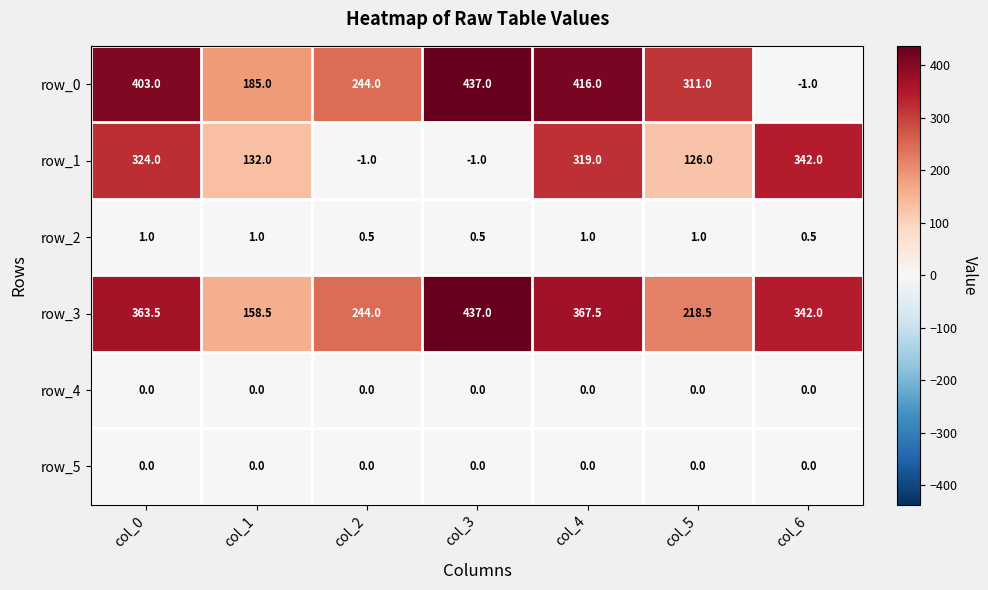

At which label does row_1 reach its peak?

col_6